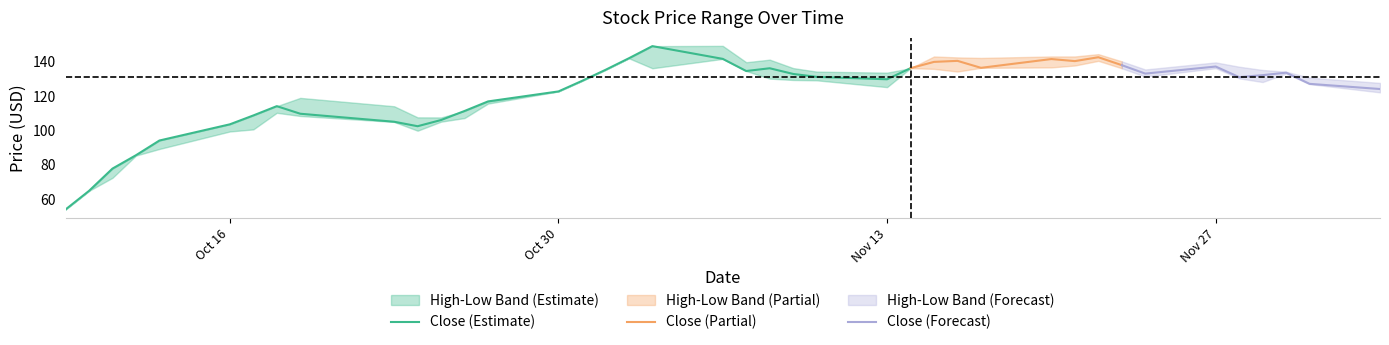

What is the label of the 8th point from the right?

2017-11-23